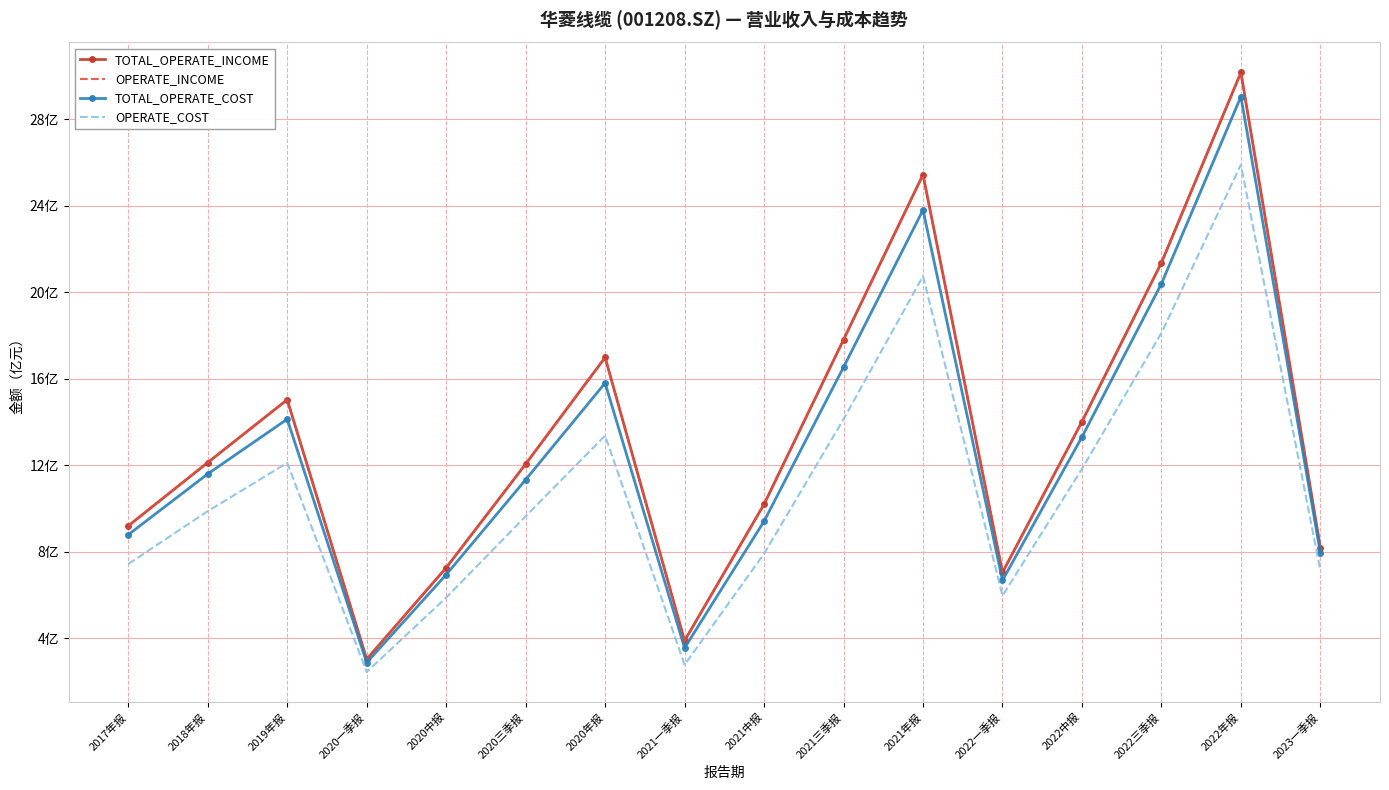

Which series has the largest total across all categories?

TOTAL_OPERATE_INCOME